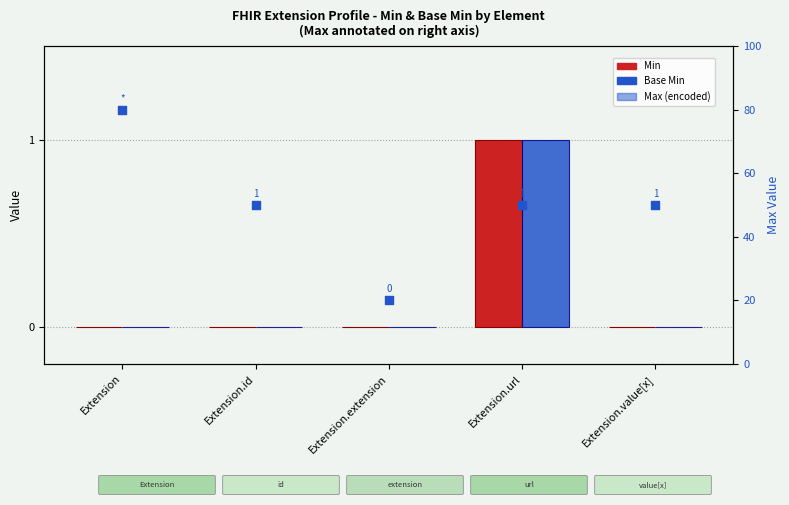

What are all the series names shown in the legend?

Min, Base Min, Max (encoded)